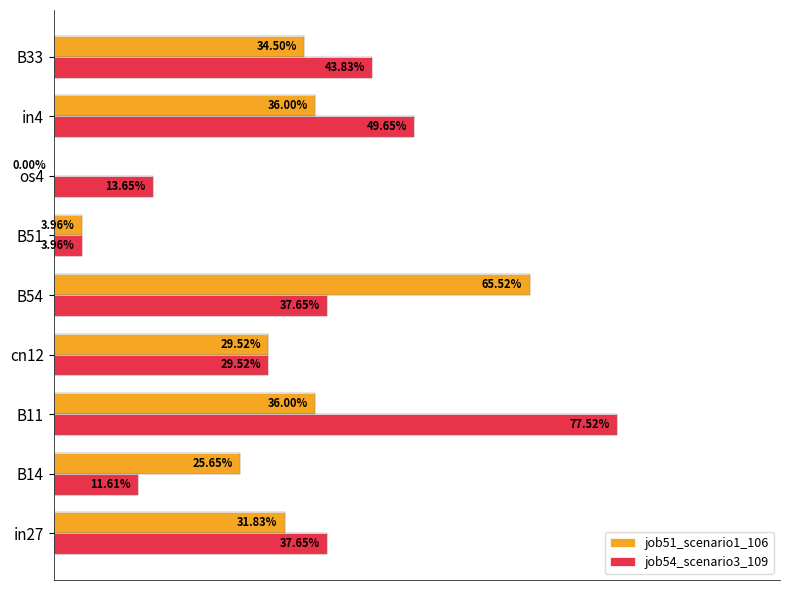

List the series in order of their overall mean, highest first.

job54_scenario3_109, job51_scenario1_106